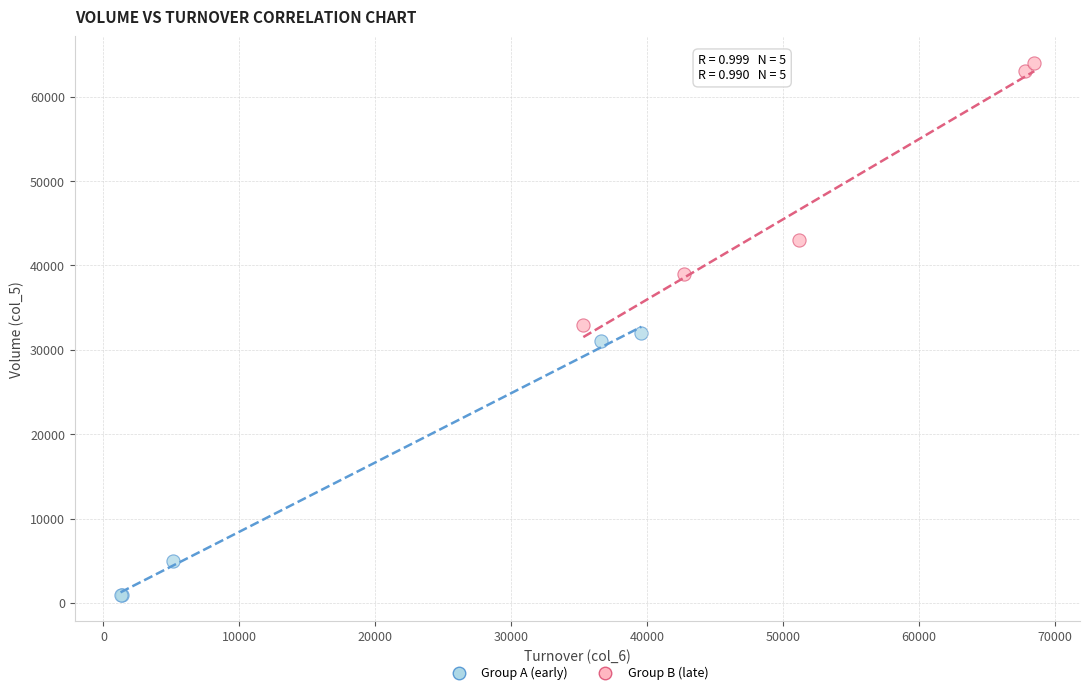

Which series contains the lowest Y value?

Group A (early)